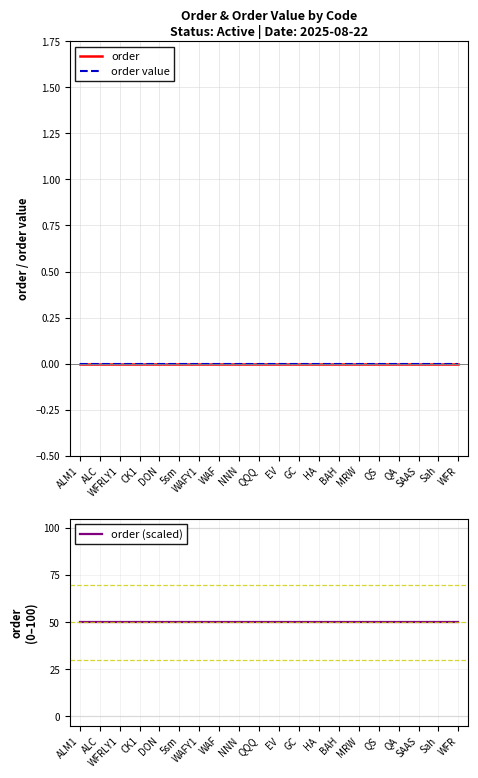

What is the label of the 8th point from the right?

HA